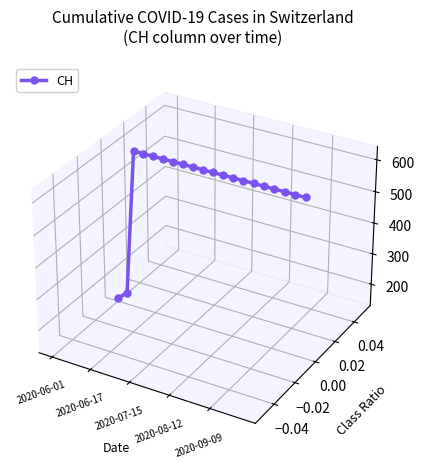

Does the chart have visible grid lines?

No